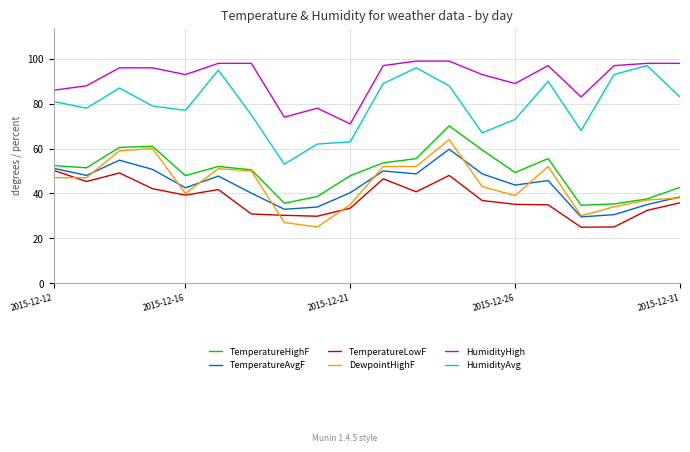

Which series has the largest total across all categories?

HumidityHigh